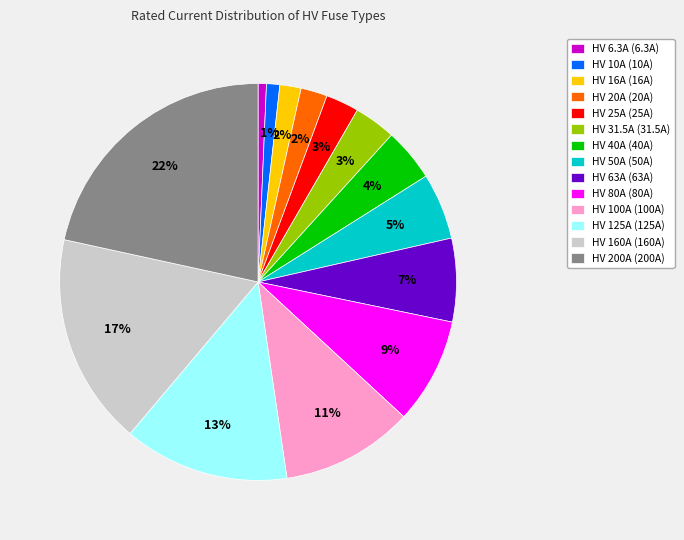

Is the sum of HV 25A and HV 200A greater than half?

No